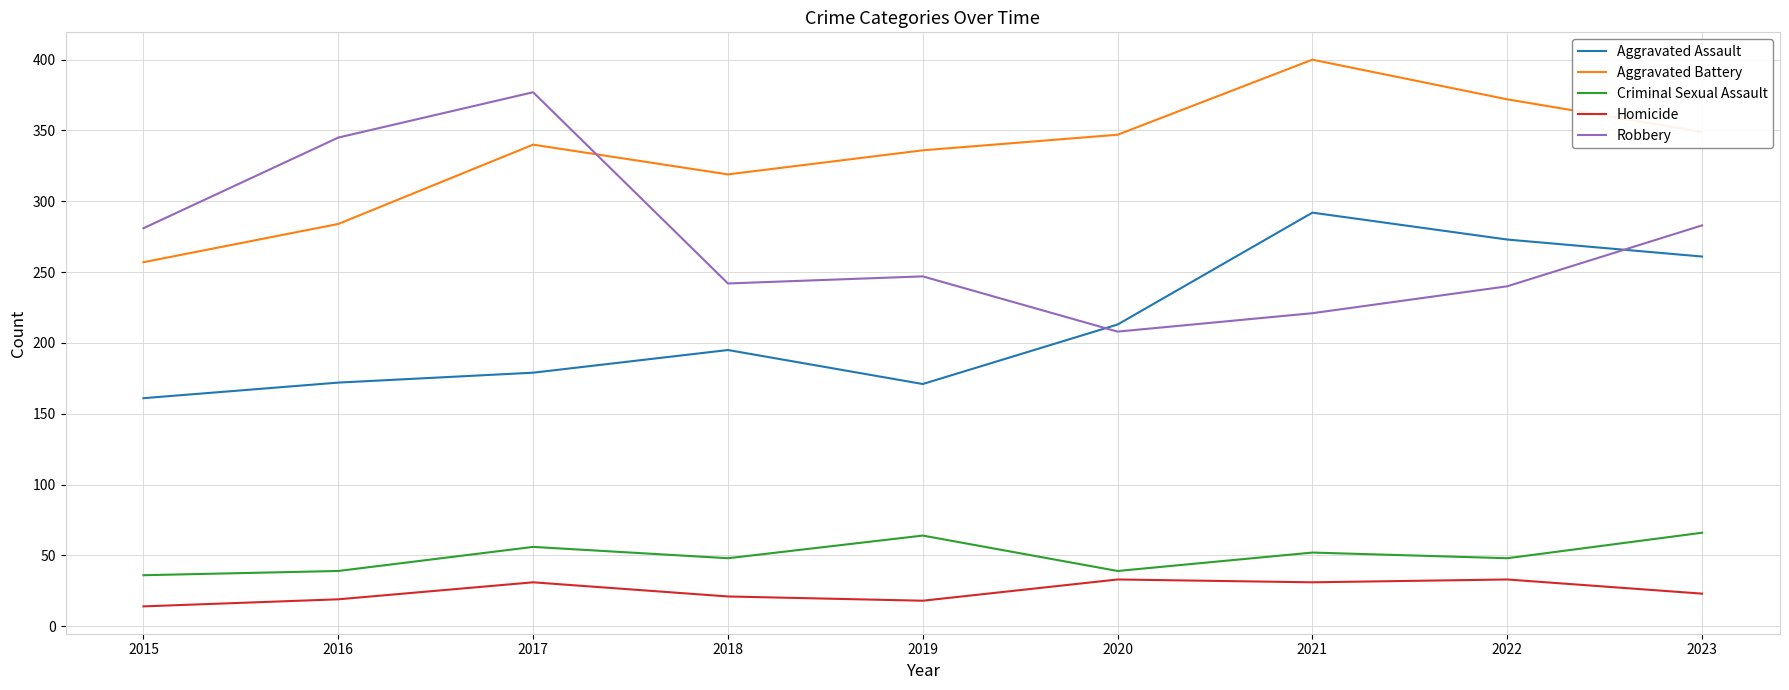

What is the sum of all Criminal Sexual Assault values?

448